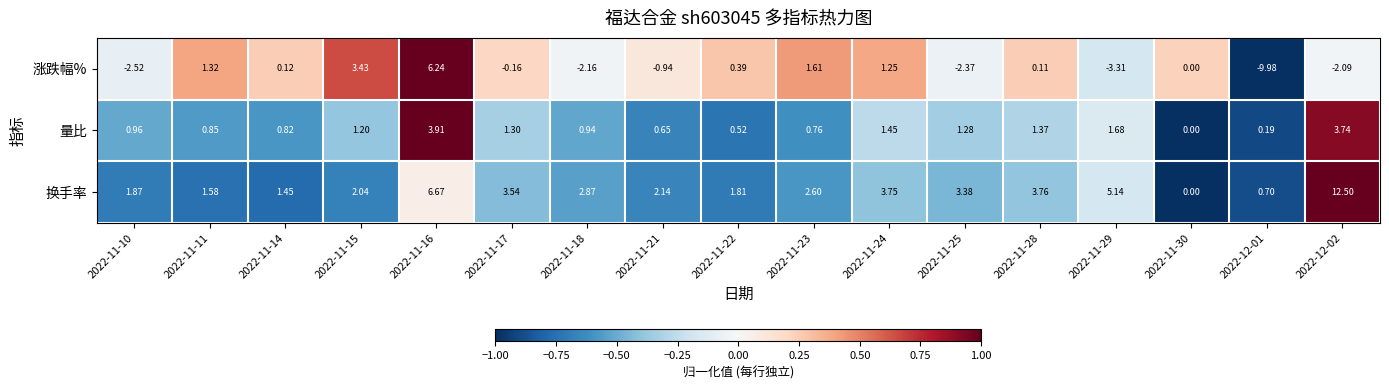

List the series in order of their overall mean, highest first.

换手率, 量比, 涨跌幅%